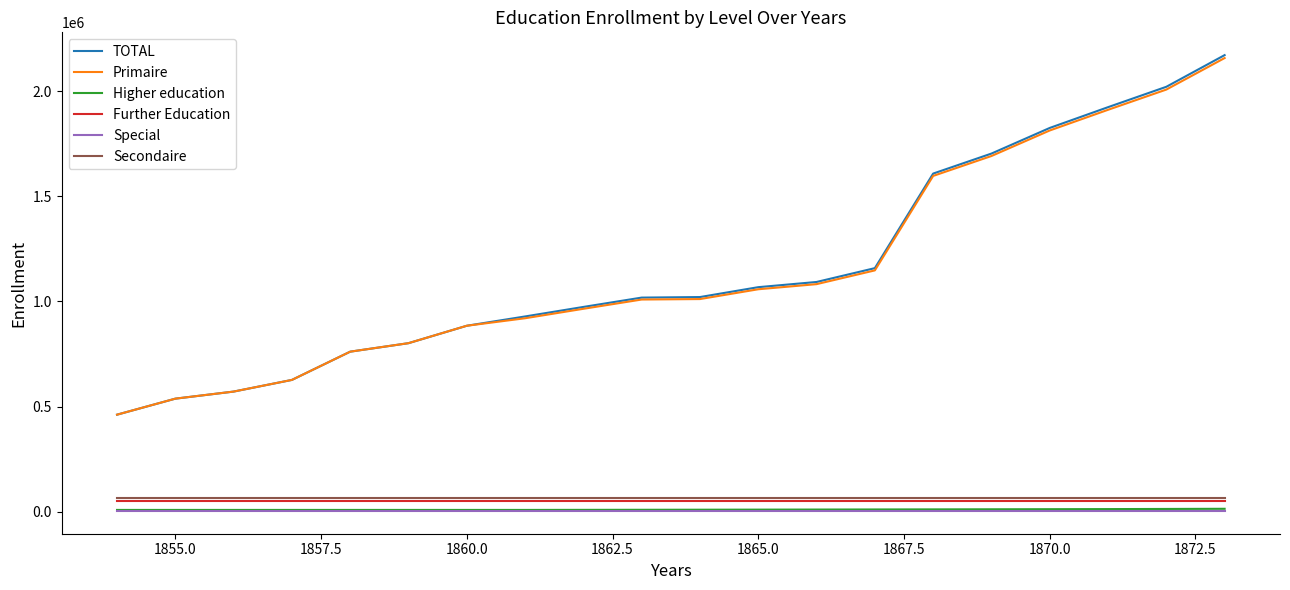

True or false: Secondaire and Special intersect in this chart.

False